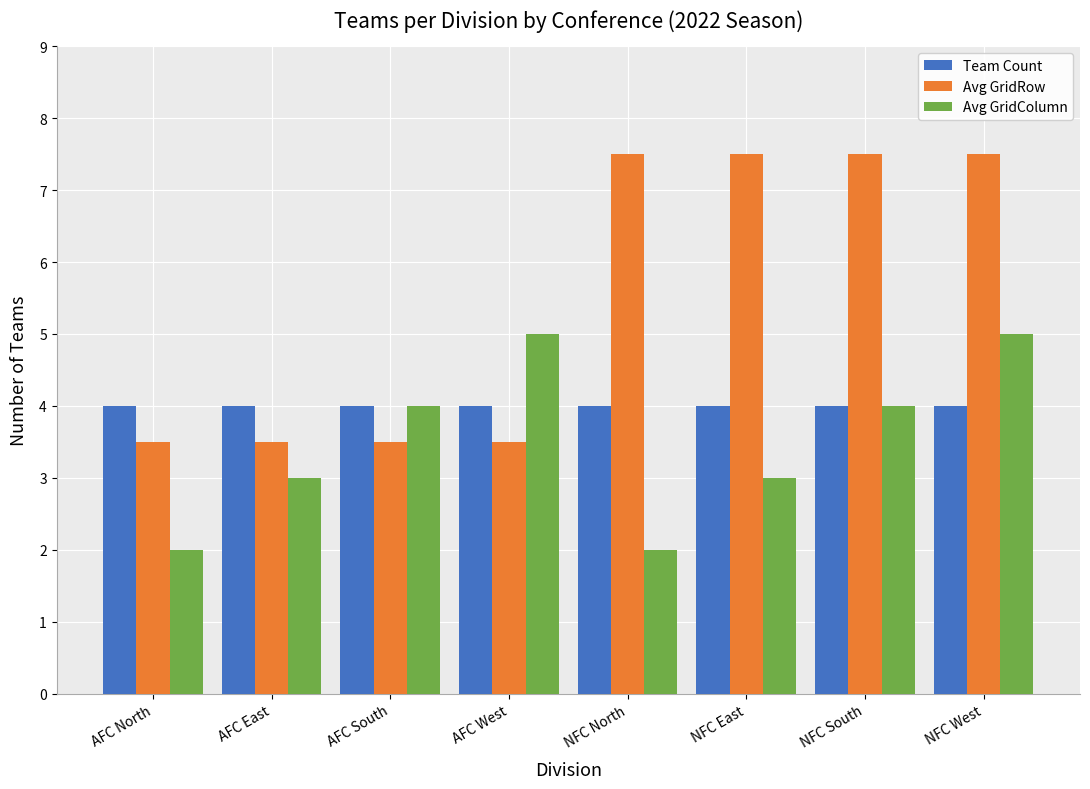

What is the approximate value of Avg GridRow at NFC South?

7.5